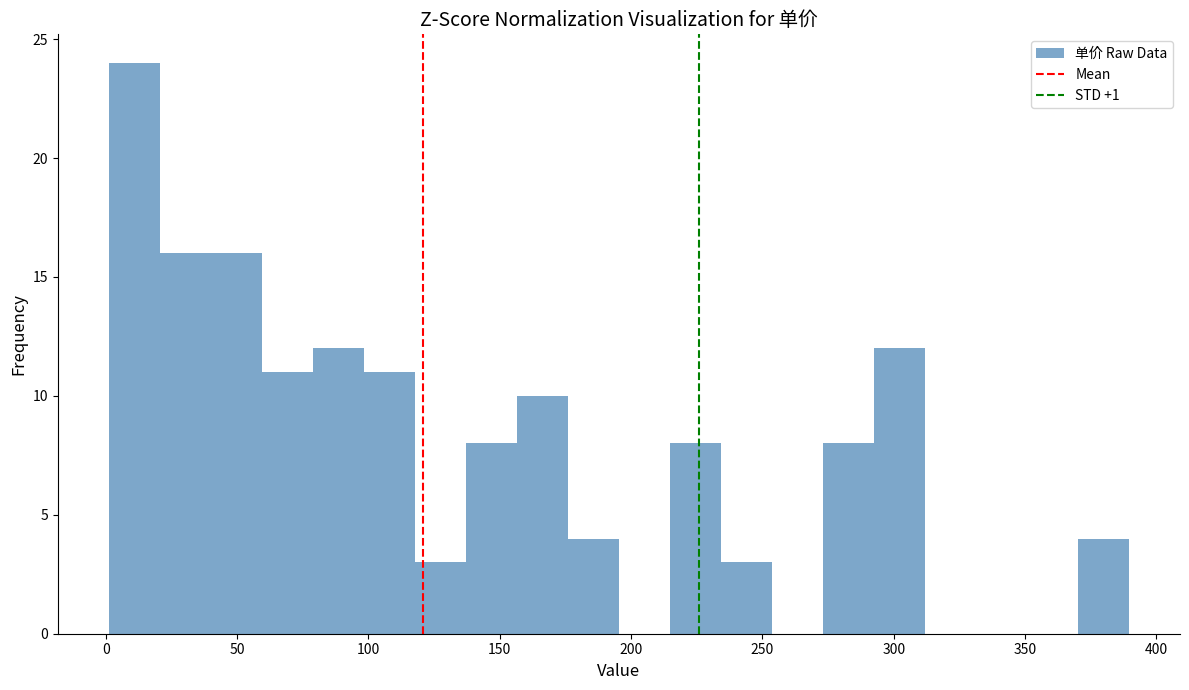

Around what value on the x-axis is the tallest bar? Give the approximate position of its centre, as read against the axis.

10